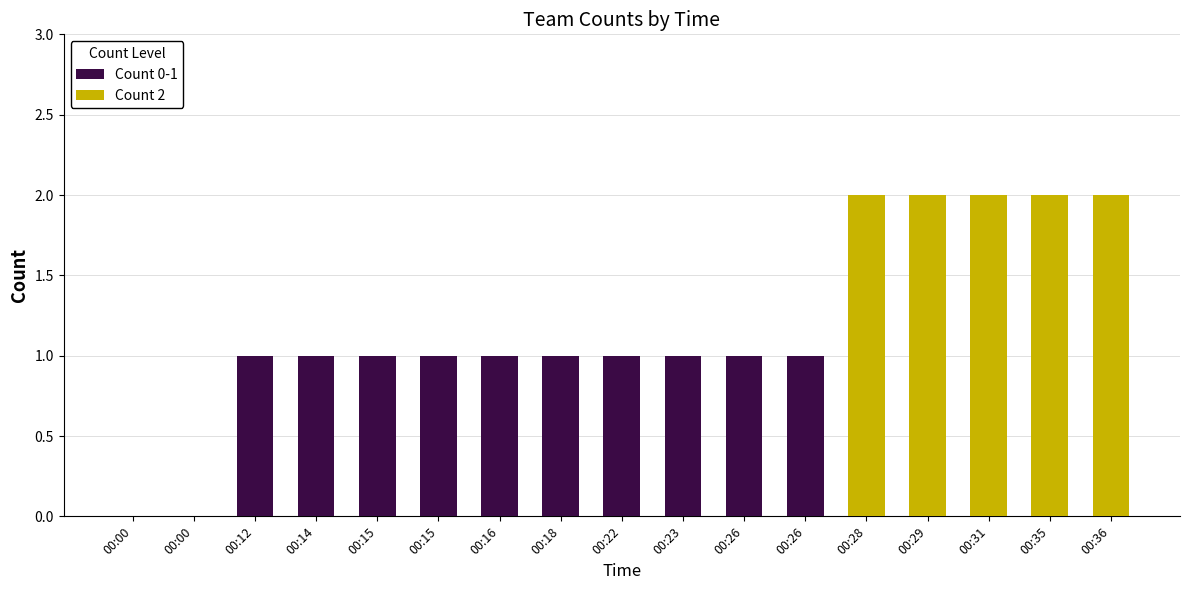

What is the difference between the maximum and minimum values?

2